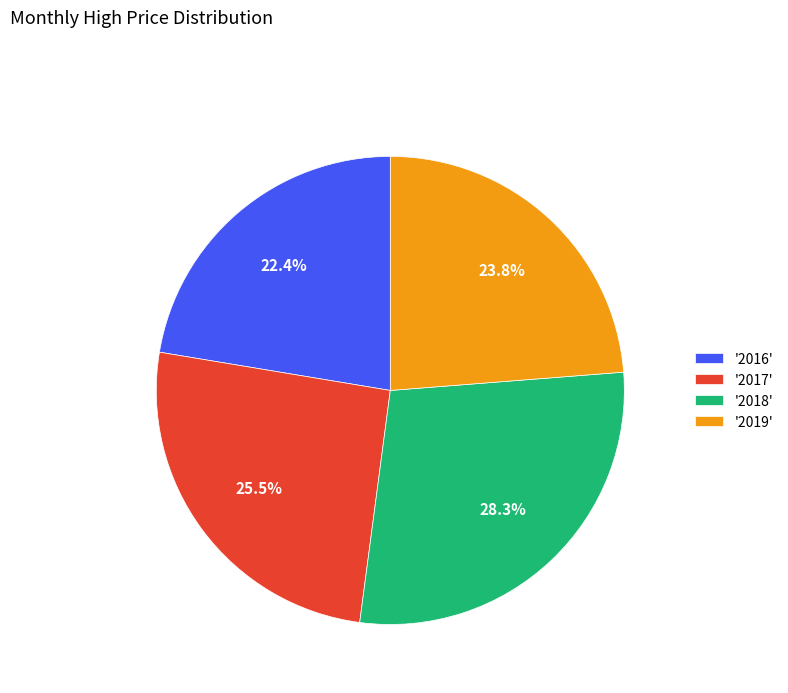

Which category has the biggest portion of the pie?

'2018'